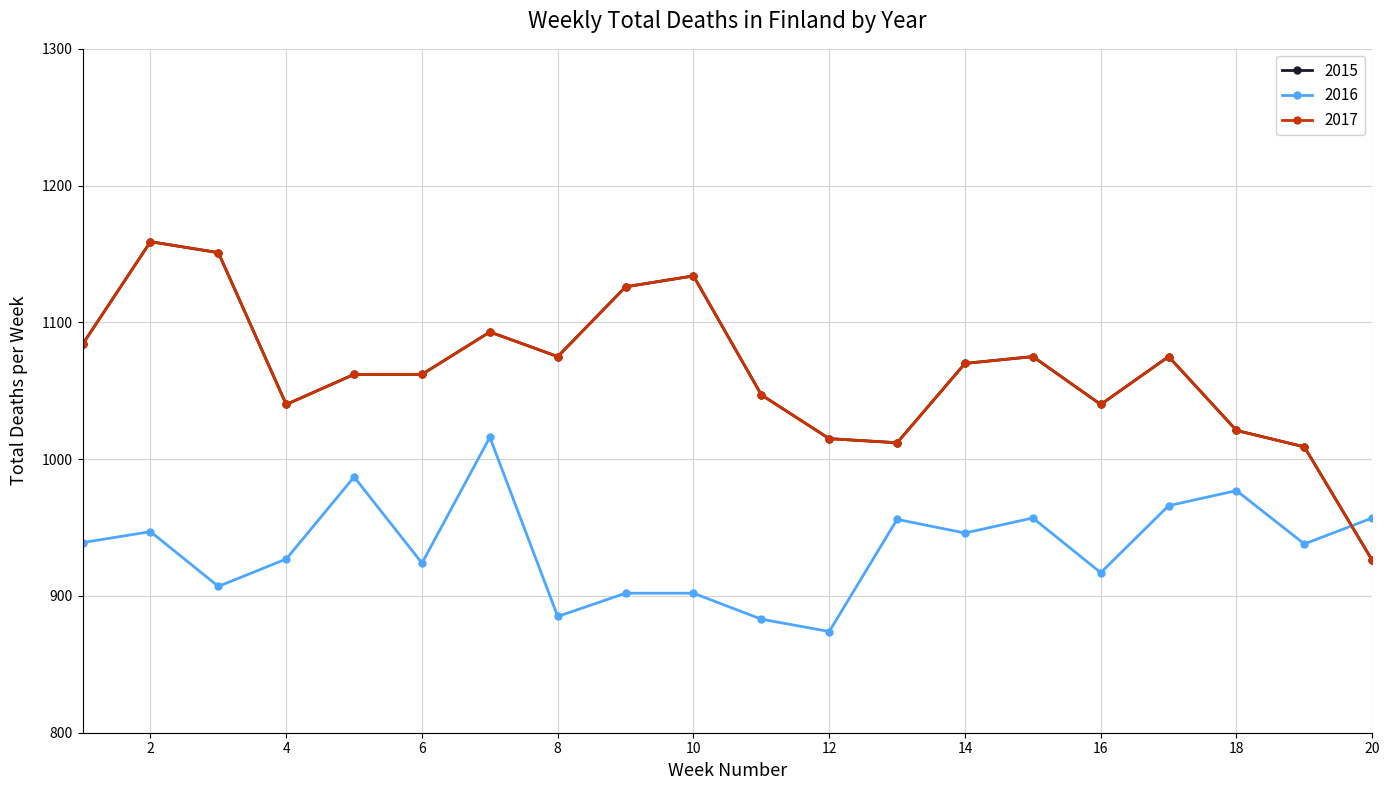

True or false: 2015 and 2017 intersect in this chart.

False